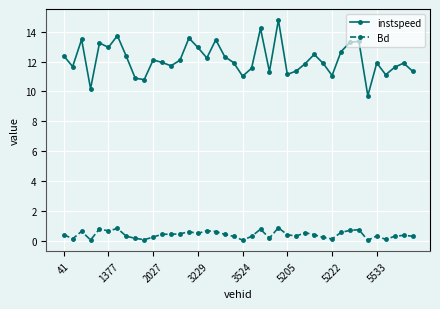

True or false: instspeed has more than 0 points higher than both neighbors.

True